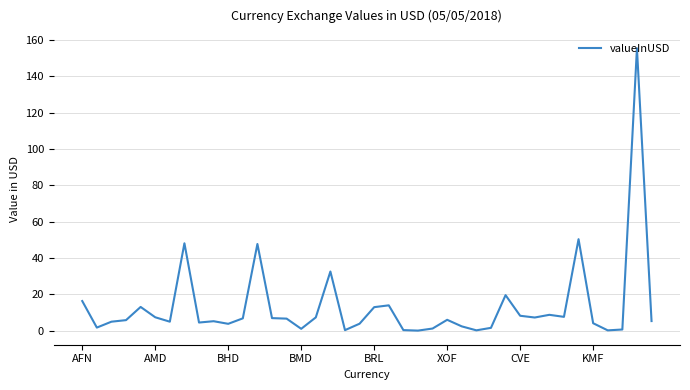

What is the maximum value shown in the chart?

155.3